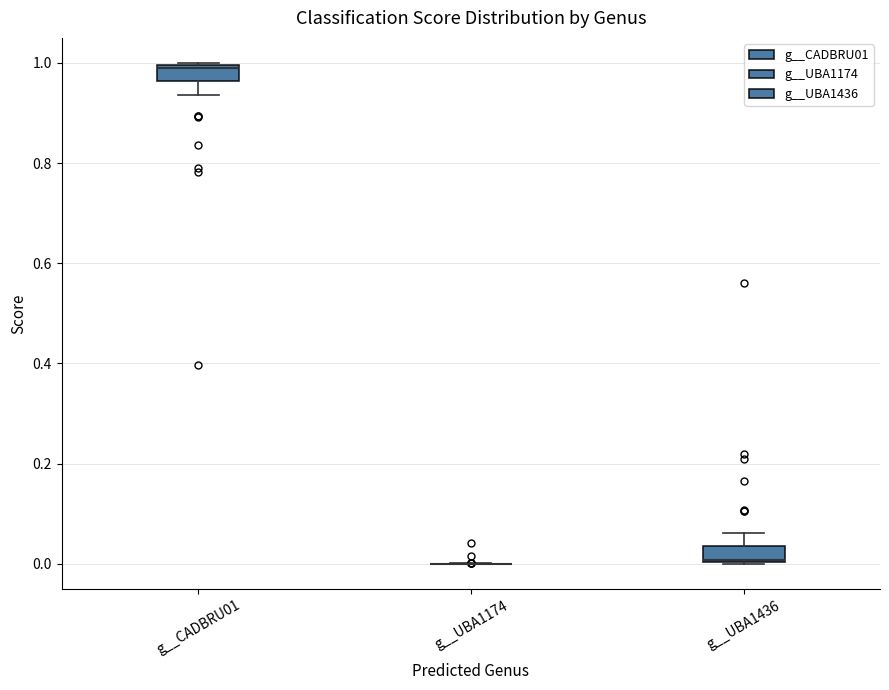

Reading left to right, transcribe this box plot: for each box, give where its median line is, the range the box spans, and where its two whiskers end, as read against the y-axis. The values are not printed on the chart, so give them approximately, as read against the axis.

g__CADBRU01: median 0.98, box 0.96 to 1.00, whiskers 0.94 to 1.00
g__UBA1174: box collapsed to a line at 0.00, whiskers 0.00 to 0.00
g__UBA1436: median 0.00 (drawn on the box's lower edge), box 0.00 to 0.04, whiskers 0.00 to 0.06